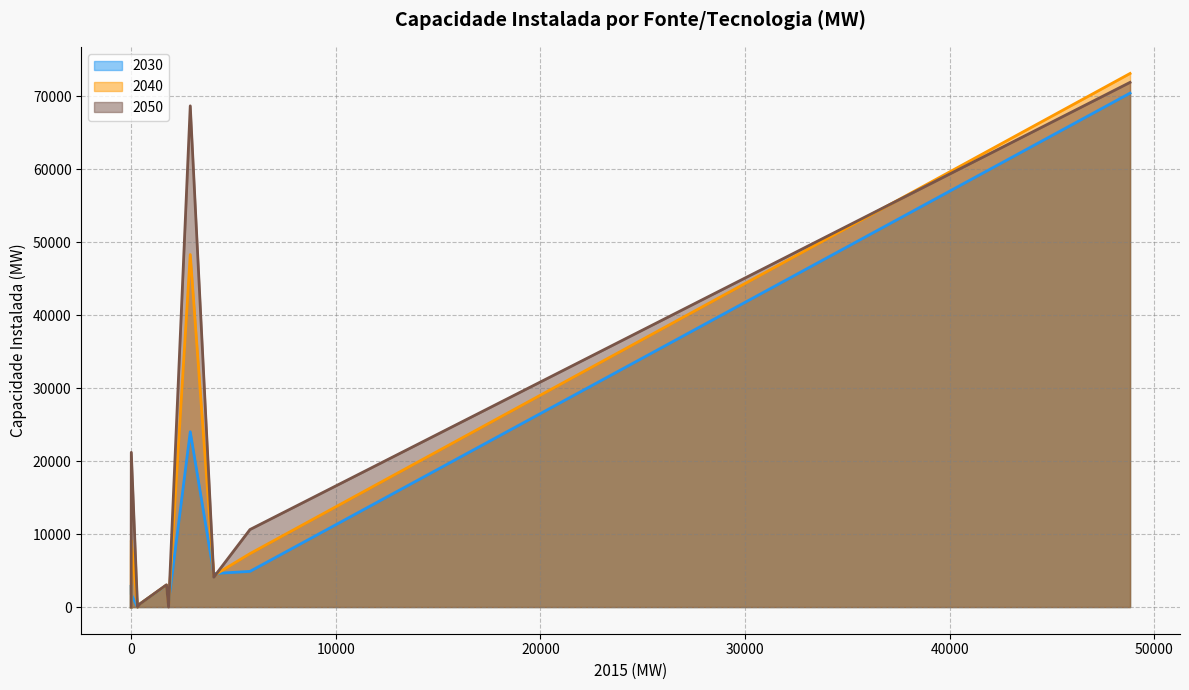

At how many categories does at least one series exceed 52919?

2